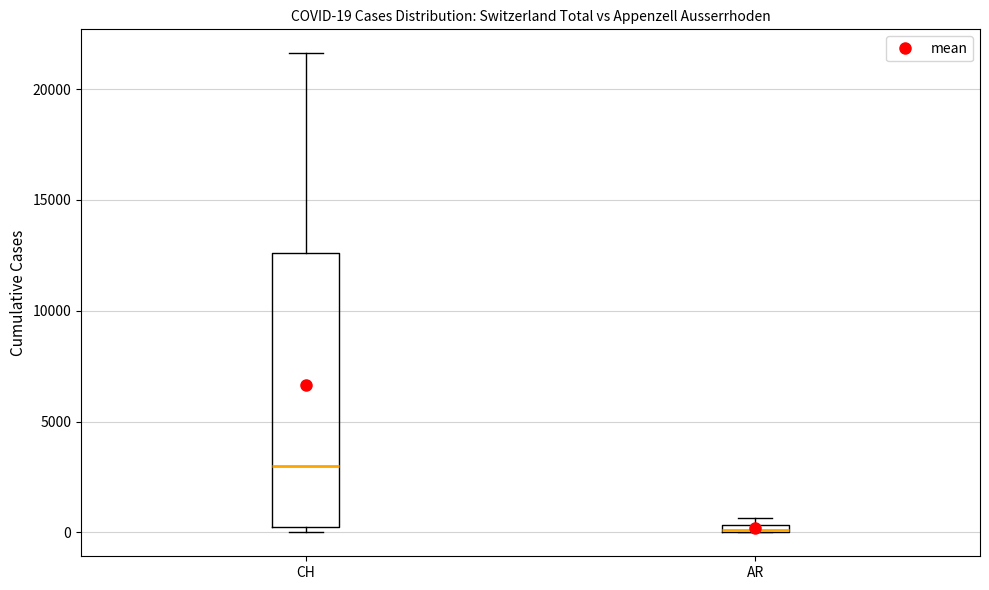

Comparing the boxes themselves (not the whiskers), which one is the tallest?

CH